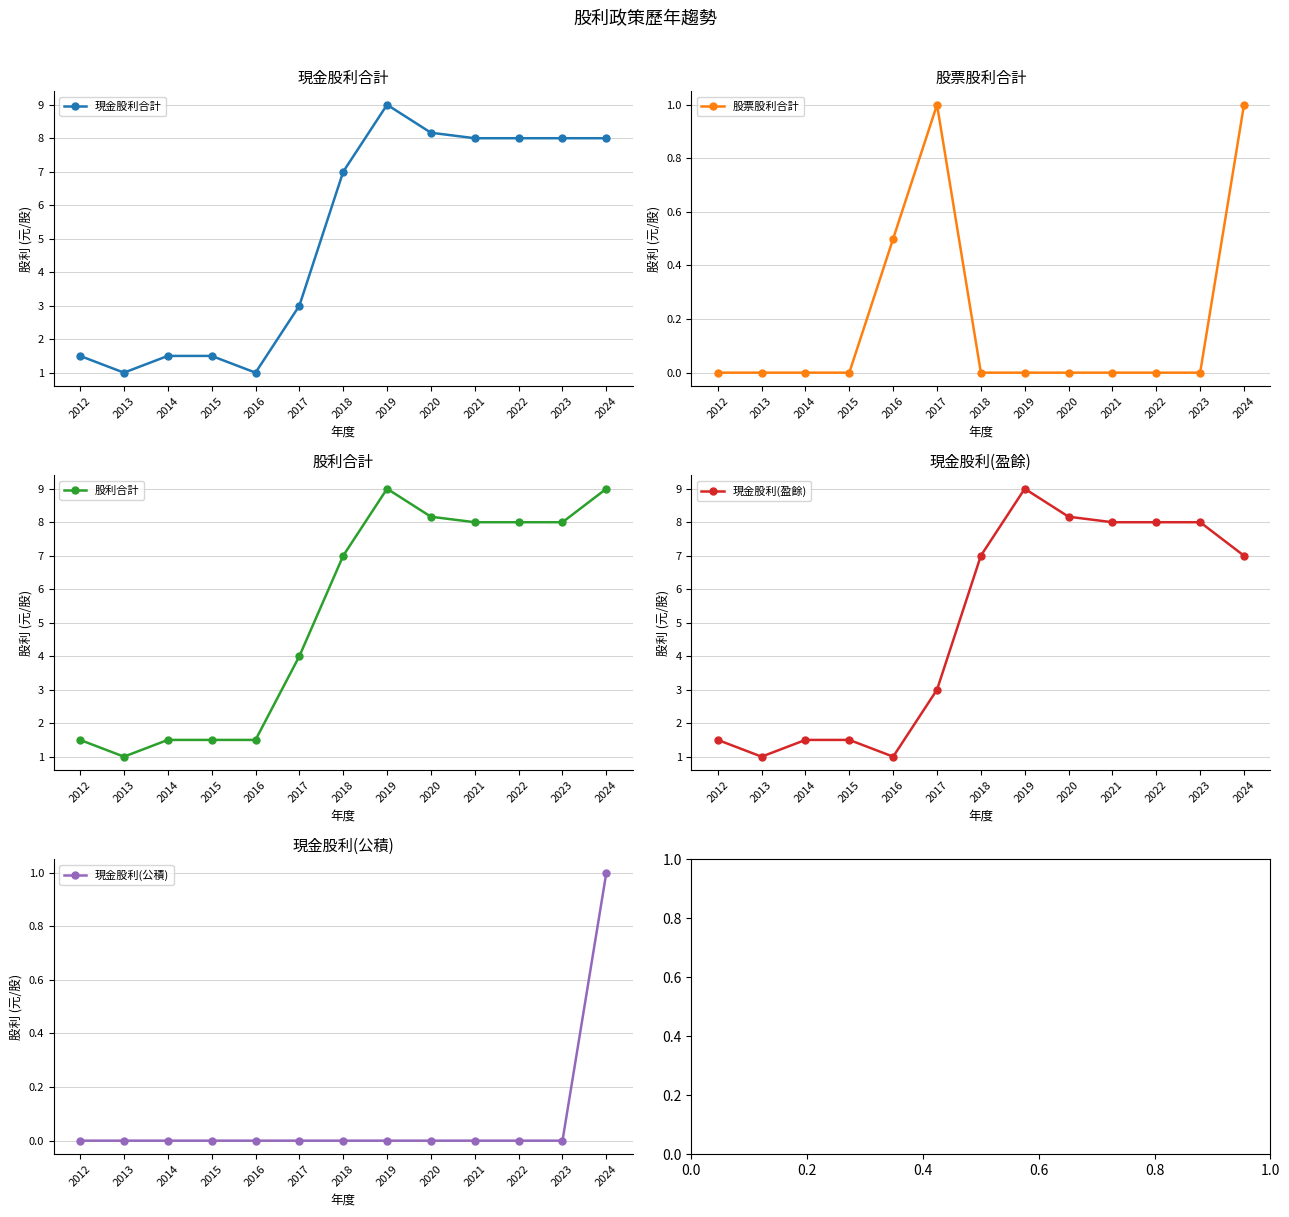

How many series are shown in this chart?

5